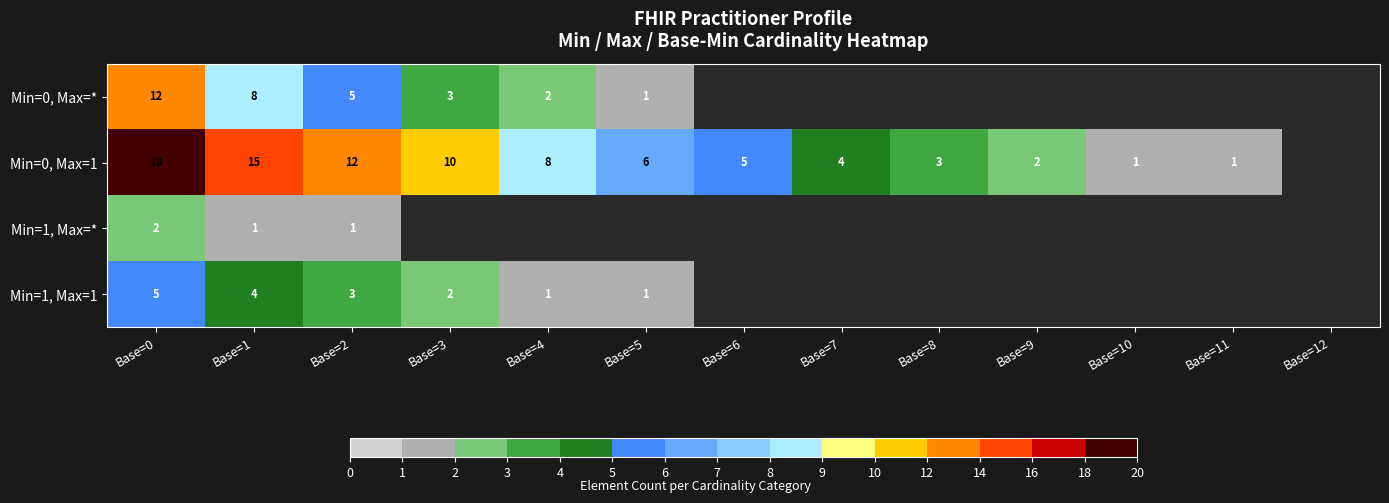

Is it true that Min=0, Max=* equals 2 at Base=4?

True